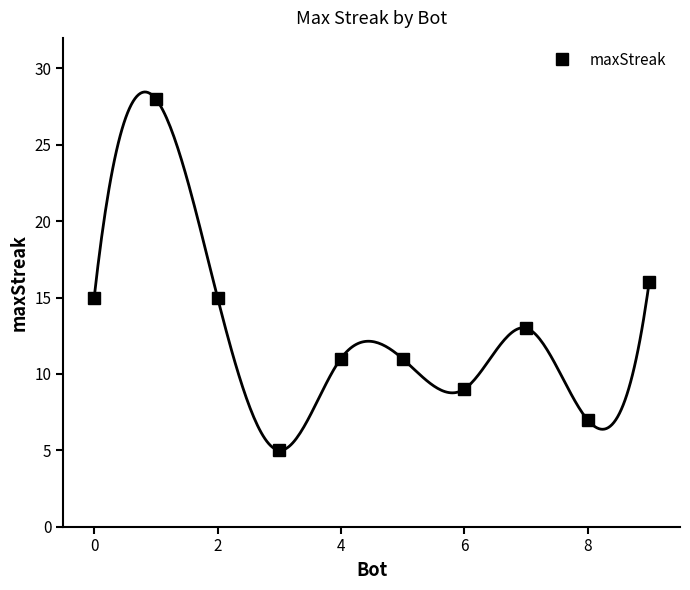

The value of maxStreak at 0 is 4. True or false?

False